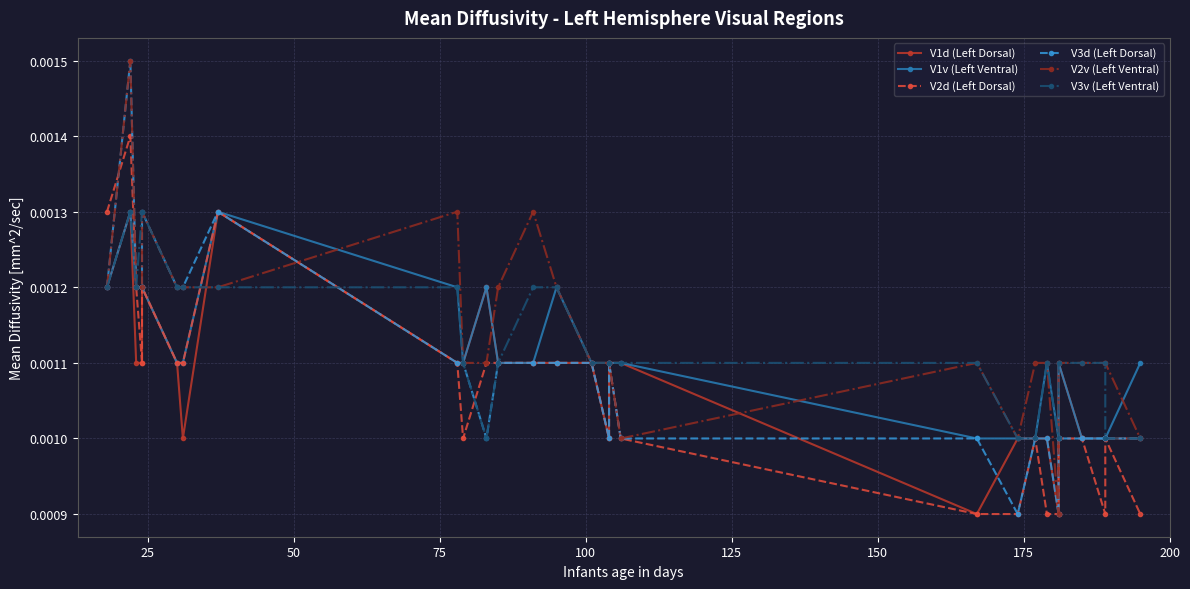

True or false: V3d (Left Dorsal) has a value of 0.0 at 125.

False